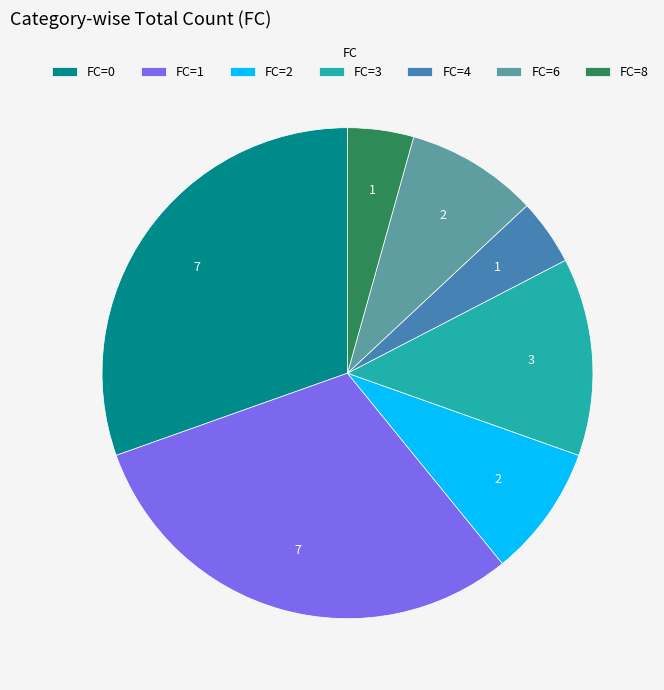

True or false: FC=6 accounts for 9% of the total.

True